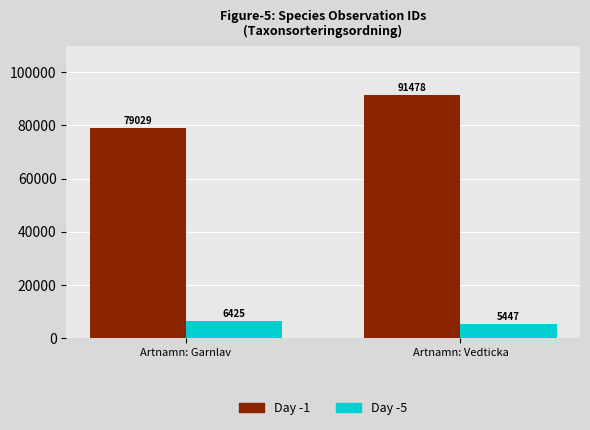

Reading right to left, extract all data points from this chart.

Day -1: 91478	79029
Day -5: 5447	6425